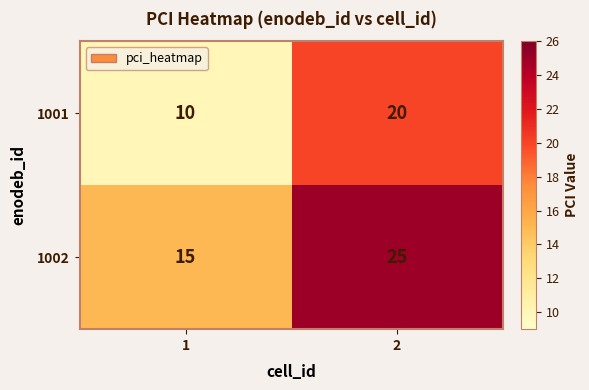

Which series has the largest total across all categories?

1002